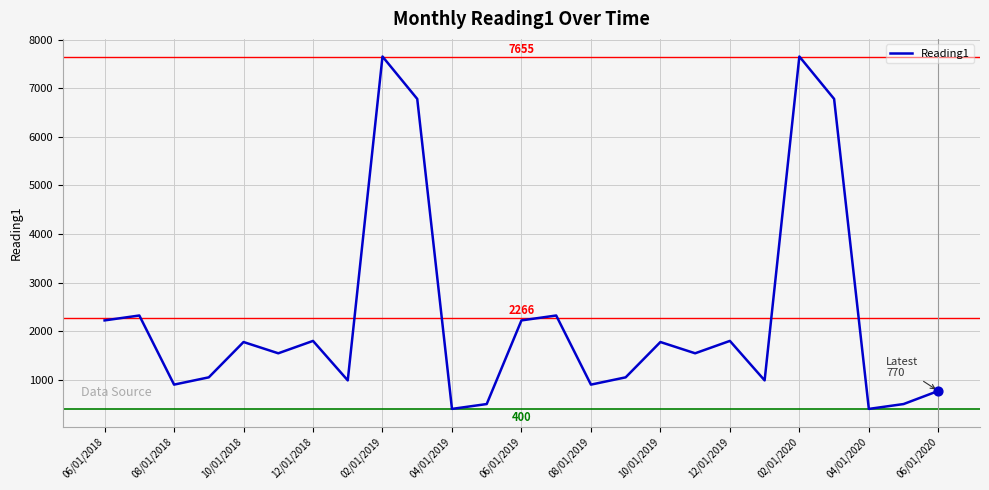

What is the difference between the maximum and minimum values?

7255